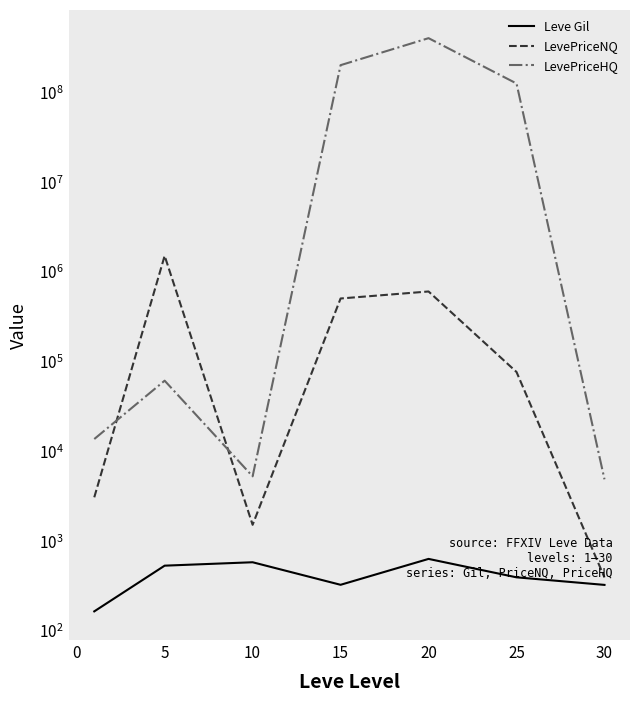

How many interior local valleys does the Leve Gil series have?

1